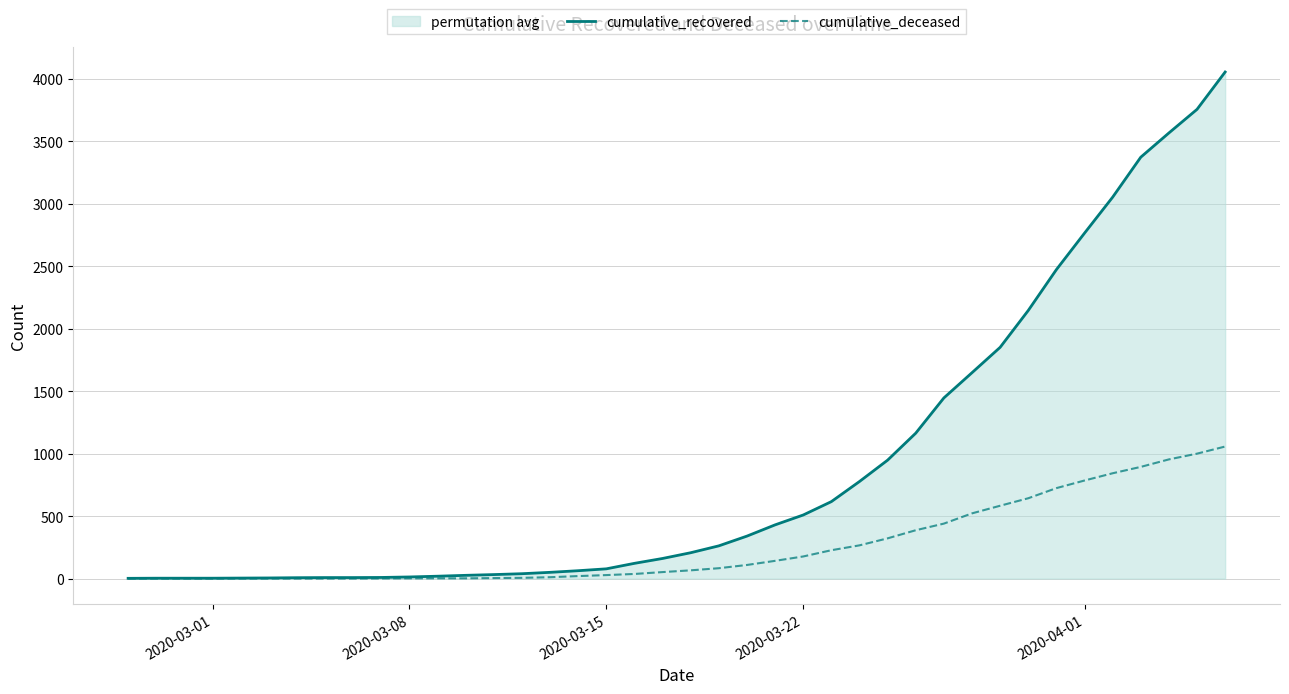

True or false: cumulative_recovered and cumulative_deceased intersect in this chart.

False